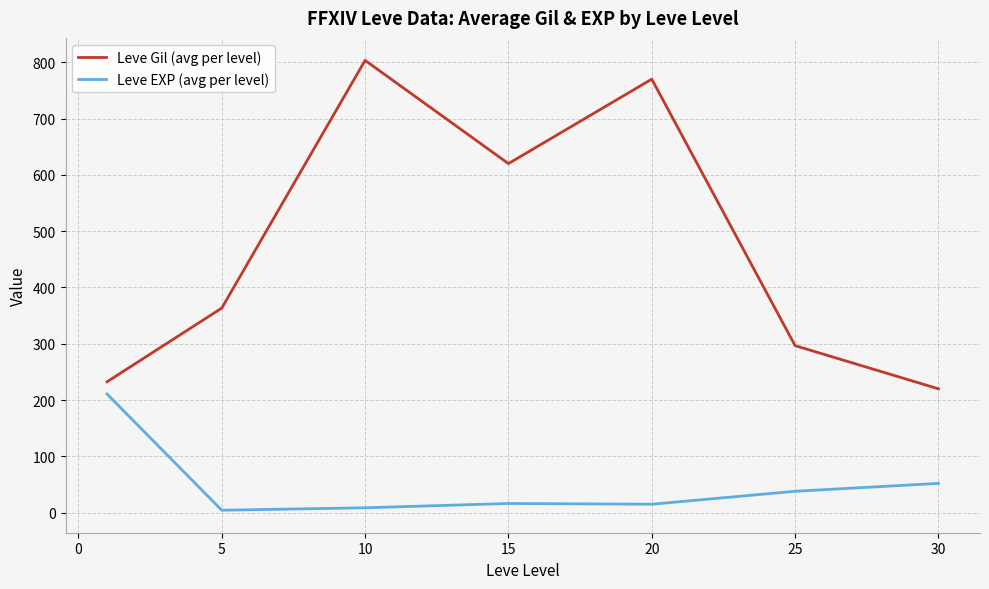

How many values in the Leve Gil (avg per level) series exceed 363?

4